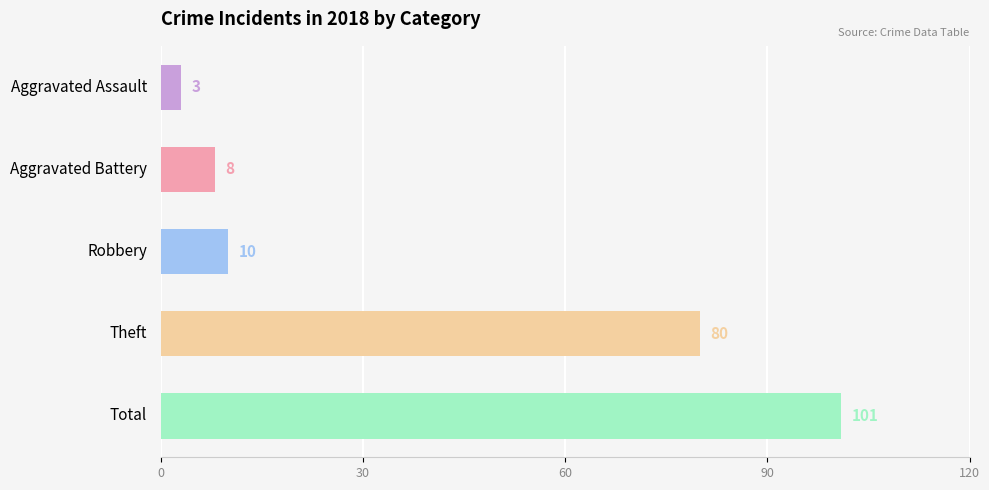

Does the chart contain any negative values?

No